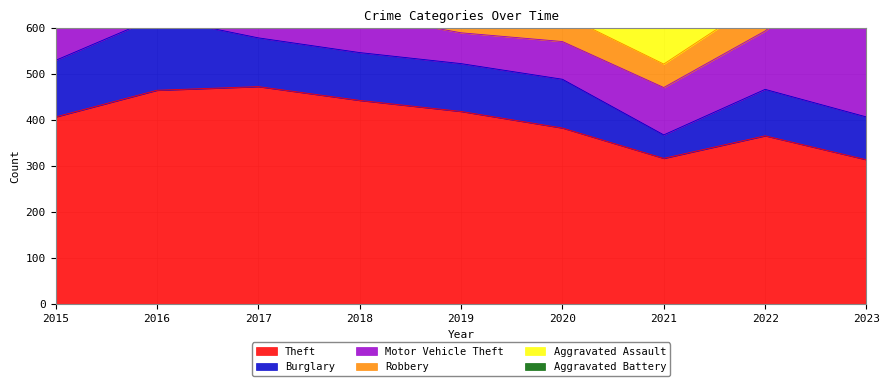

How many values in the Burglary series exceed 104?

4